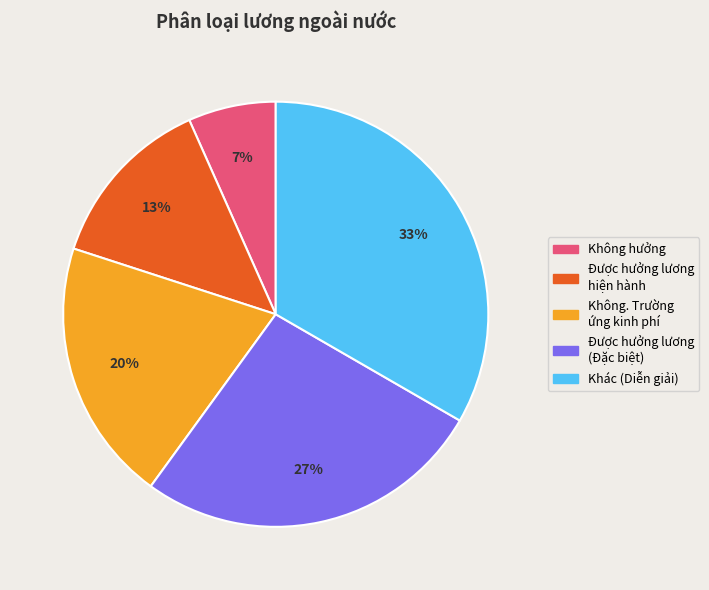

Rank the categories by value from highest to lowest.

Khác (Diễn giải), Được hưởng lương (Đặc biệt), Không. Trường ứng kinh phí, Được hưởng lương hiện hành, Không hưởng